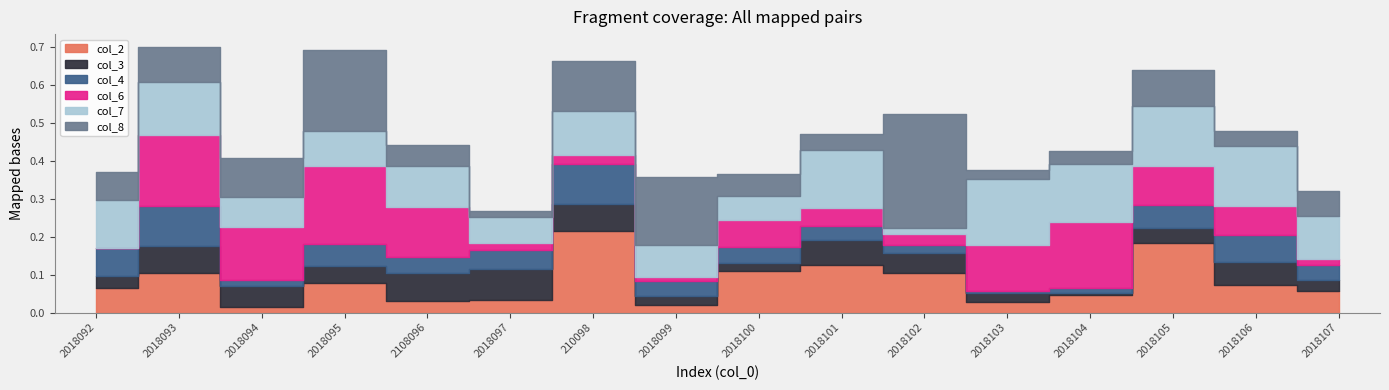

Reading left to right, extract all data points from this chart.

col_2: 2018092=0.1	2018093=0.1	2018094=0.0	2018095=0.1	2108096=0.0	2018097=0.0	210098=0.2	2018099=0.0	2018100=0.1	2018101=0.1	2018102=0.1	2018103=0.0	2018104=0.0	2018105=0.2	2018106=0.1	2018107=0.1
col_3: 2018092=0.0	2018093=0.1	2018094=0.1	2018095=0.0	2108096=0.1	2018097=0.1	210098=0.1	2018099=0.0	2018100=0.0	2018101=0.1	2018102=0.1	2018103=0.0	2018104=0.0	2018105=0.0	2018106=0.1	2018107=0.0
col_4: 2018092=0.1	2018093=0.1	2018094=0.0	2018095=0.1	2108096=0.0	2018097=0.1	210098=0.1	2018099=0.0	2018100=0.0	2018101=0.0	2018102=0.0	2018103=0.0	2018104=0.0	2018105=0.1	2018106=0.1	2018107=0.0
col_6: 2018092=0.0	2018093=0.2	2018094=0.1	2018095=0.2	2108096=0.1	2018097=0.0	210098=0.0	2018099=0.0	2018100=0.1	2018101=0.0	2018102=0.0	2018103=0.1	2018104=0.2	2018105=0.1	2018106=0.1	2018107=0.0
col_7: 2018092=0.1	2018093=0.1	2018094=0.1	2018095=0.1	2108096=0.1	2018097=0.1	210098=0.1	2018099=0.1	2018100=0.1	2018101=0.2	2018102=0.0	2018103=0.2	2018104=0.2	2018105=0.2	2018106=0.2	2018107=0.1
col_8: 2018092=0.1	2018093=0.1	2018094=0.1	2018095=0.2	2108096=0.1	2018097=0.0	210098=0.1	2018099=0.2	2018100=0.1	2018101=0.0	2018102=0.3	2018103=0.0	2018104=0.0	2018105=0.1	2018106=0.0	2018107=0.1